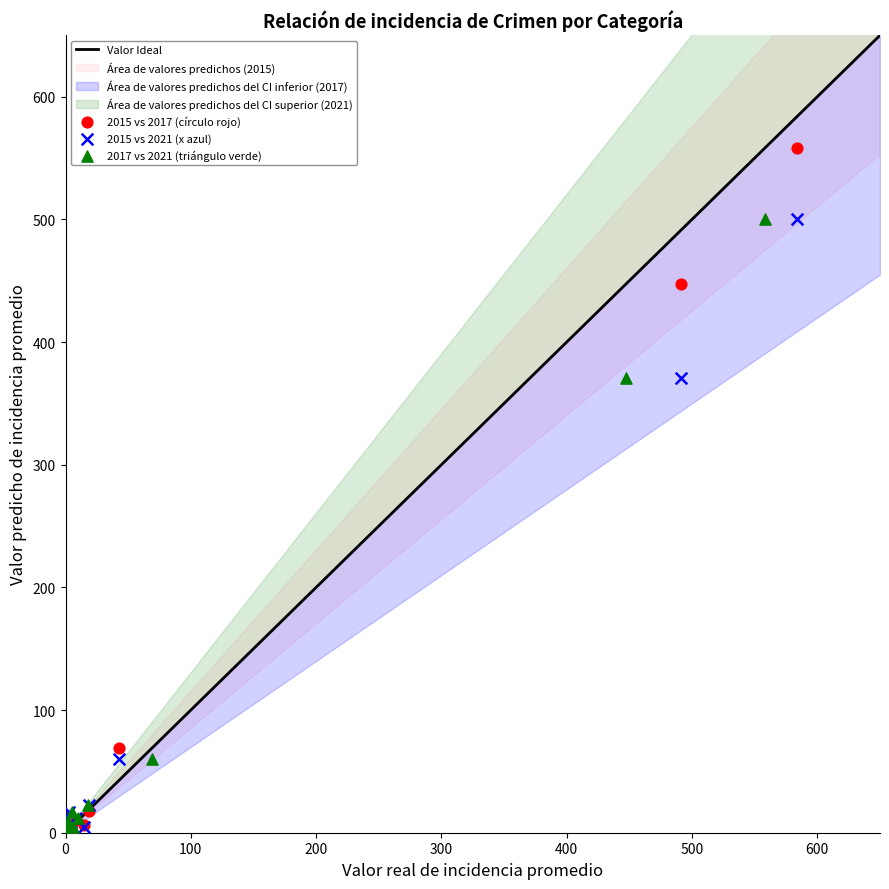

Which series contains the highest Y value?

2015 vs 2017 (círculo rojo)